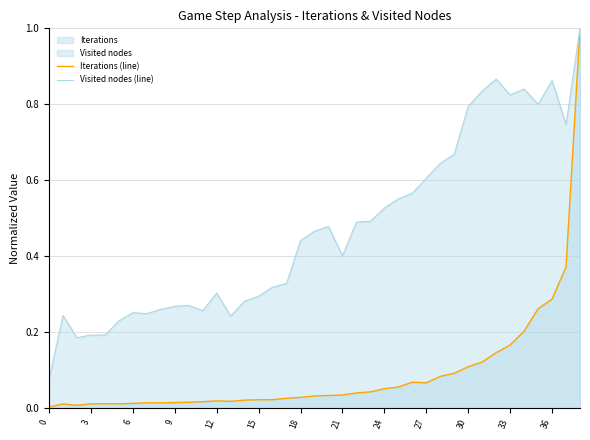

Reading right to left, list all the values displayed in this chart.

Iterations (line): 1.0	0.4	0.3	0.3	0.2	0.2	0.1	0.1	0.1	0.1	0.1	0.1	0.1	0.1	0.1	0.0	0.0	0.0	0.0	0.0	0.0	0.0	0.0	0.0	0.0	0.0	0.0	0.0	0.0	0.0	0.0	0.0	0.0	0.0	0.0	0.0	0.0	0.0	0.0
Visited nodes (line): 1.0	0.7	0.9	0.8	0.8	0.8	0.9	0.8	0.8	0.7	0.6	0.6	0.6	0.6	0.5	0.5	0.5	0.4	0.5	0.5	0.4	0.3	0.3	0.3	0.3	0.2	0.3	0.3	0.3	0.3	0.3	0.2	0.3	0.2	0.2	0.2	0.2	0.2	0.1